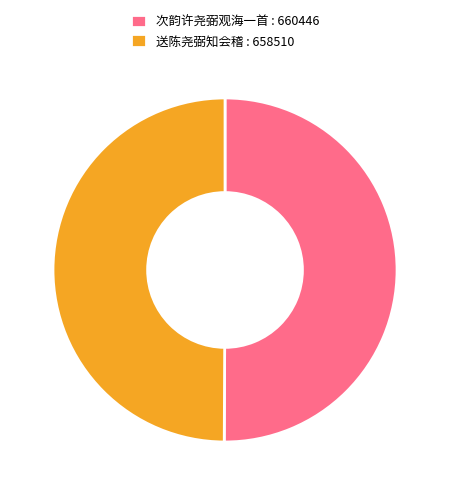

Is the sum of 送陈尧弼知会稽 : 658510 and 次韵许尧弼观海一首 : 660446 greater than half?

Yes